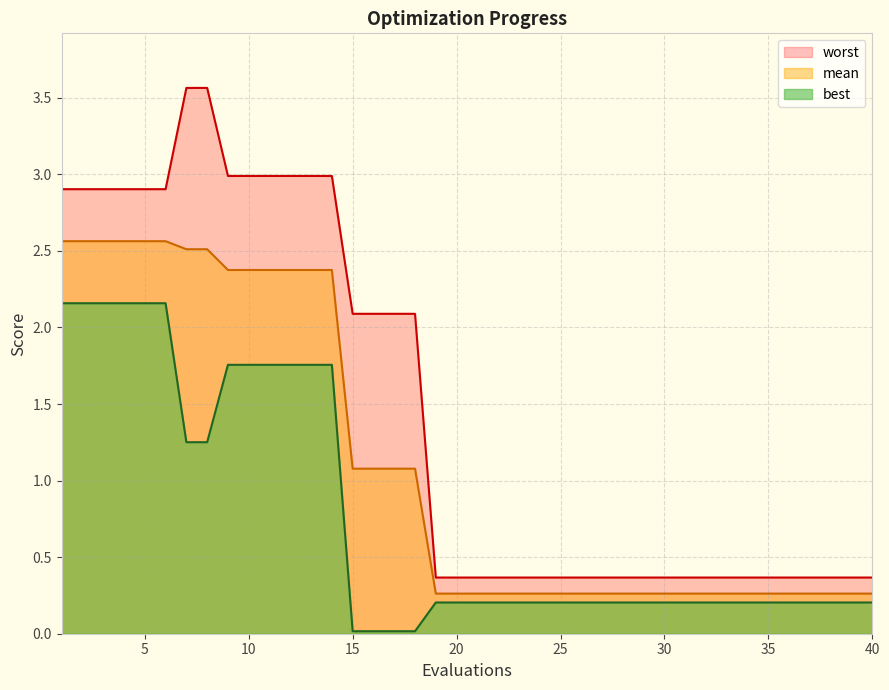

What is the total value across all series at 13?

7.1